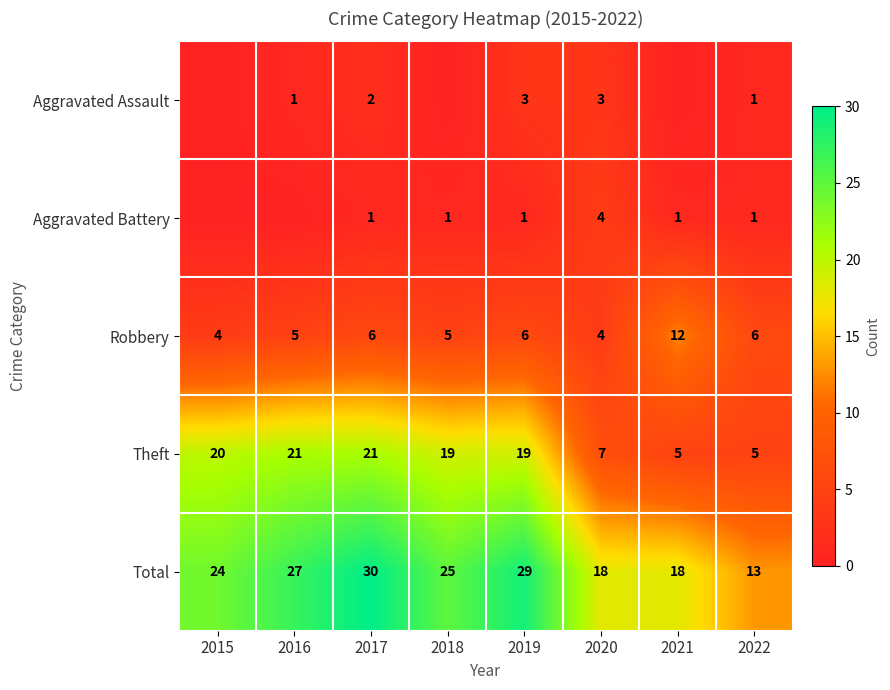

How many Robbery values are between 5 and 6?

5